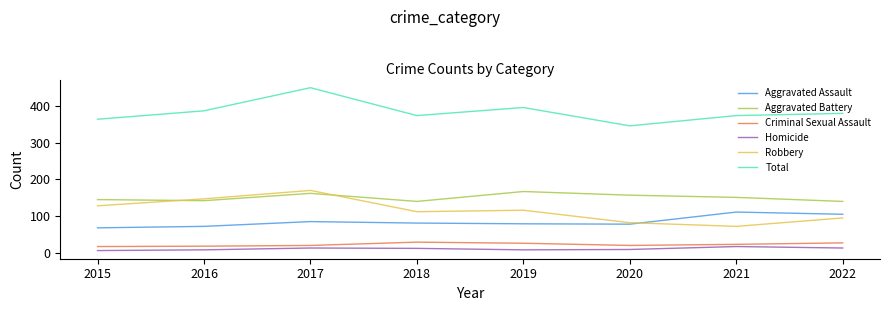

What is the sum of all Total values?

3071